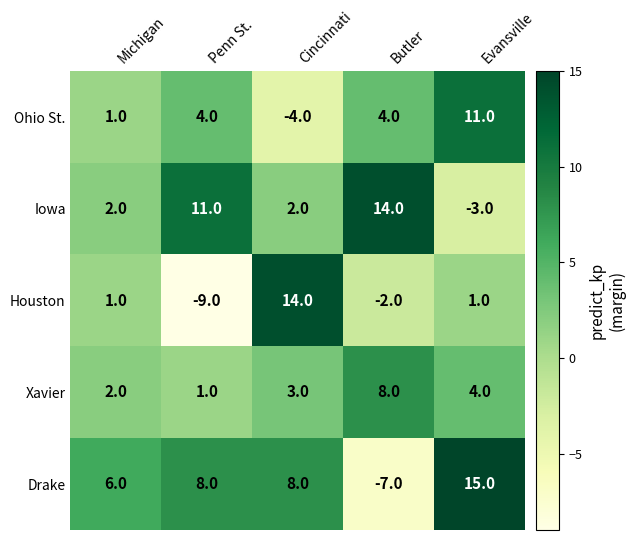

Where is Drake nearest to the value 4?

Michigan